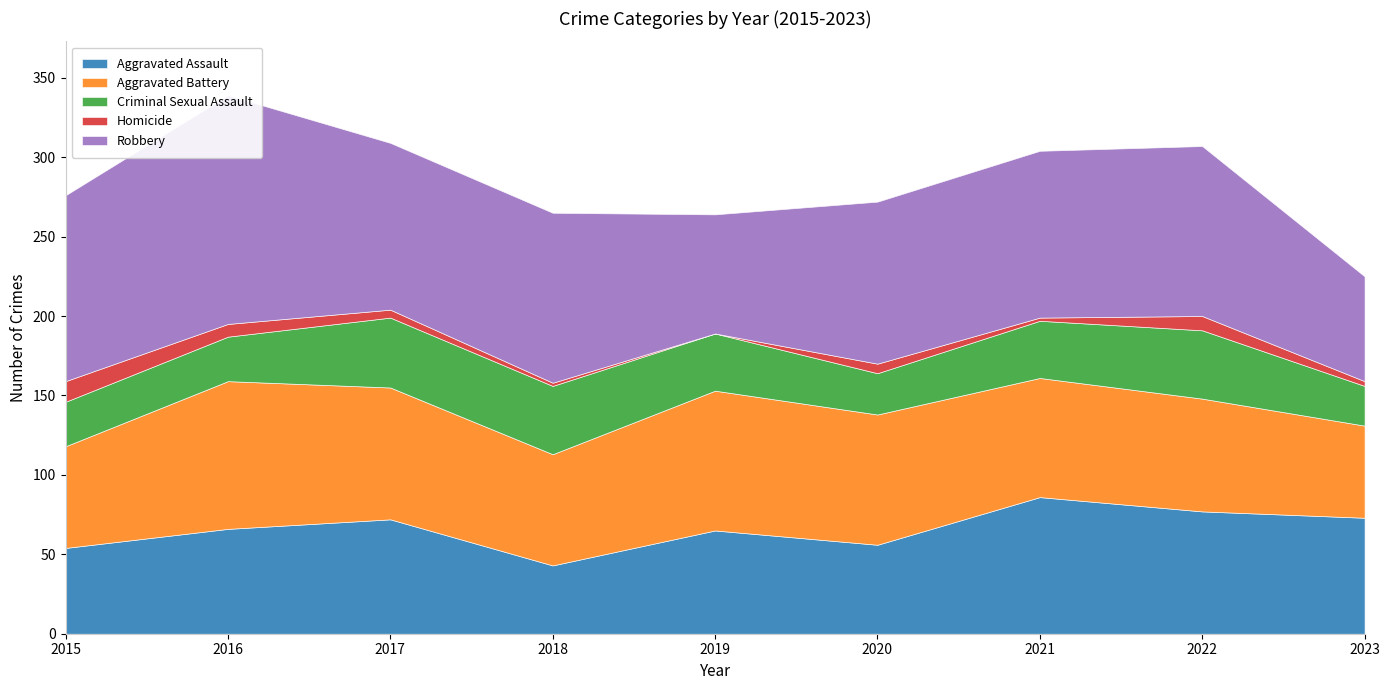

What is the average value of the Aggravated Assault series?

66